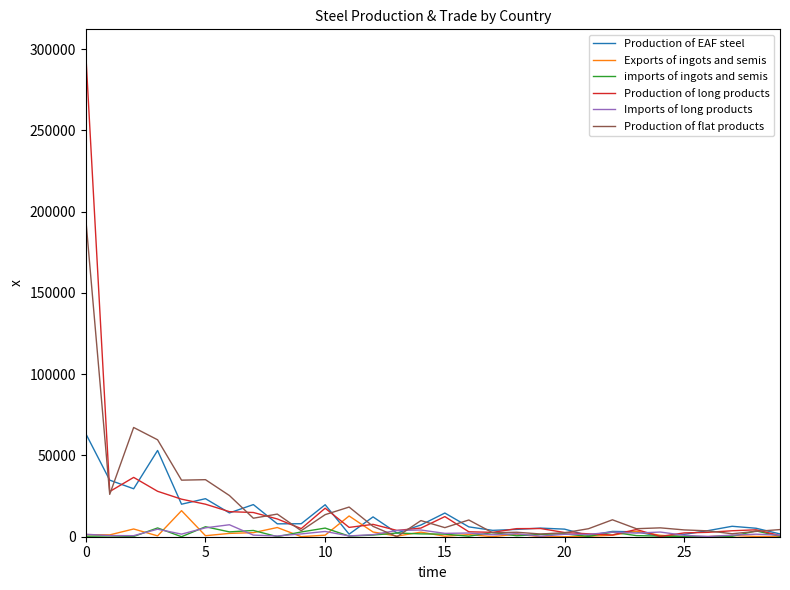

What is the average value of the imports of ingots and semis series?

1651